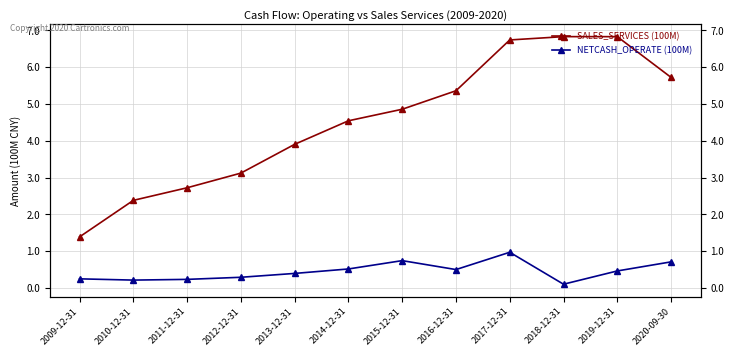

Reading right to left, extract all data points from this chart.

SALES_SERVICES (100M): 2020-09-30=5.7	2019-12-31=6.8	2018-12-31=6.8	2017-12-31=6.7	2016-12-31=5.4	2015-12-31=4.9	2014-12-31=4.5	2013-12-31=3.9	2012-12-31=3.1	2011-12-31=2.7	2010-12-31=2.4	2009-12-31=1.4
NETCASH_OPERATE (100M): 2020-09-30=0.7	2019-12-31=0.5	2018-12-31=0.1	2017-12-31=1.0	2016-12-31=0.5	2015-12-31=0.7	2014-12-31=0.5	2013-12-31=0.4	2012-12-31=0.3	2011-12-31=0.2	2010-12-31=0.2	2009-12-31=0.3